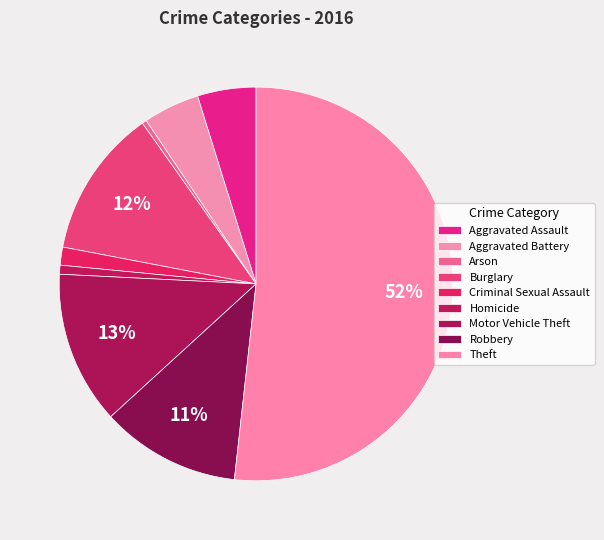

To the nearest percent, what is the combined percentage of Homicide and Theft?

52%